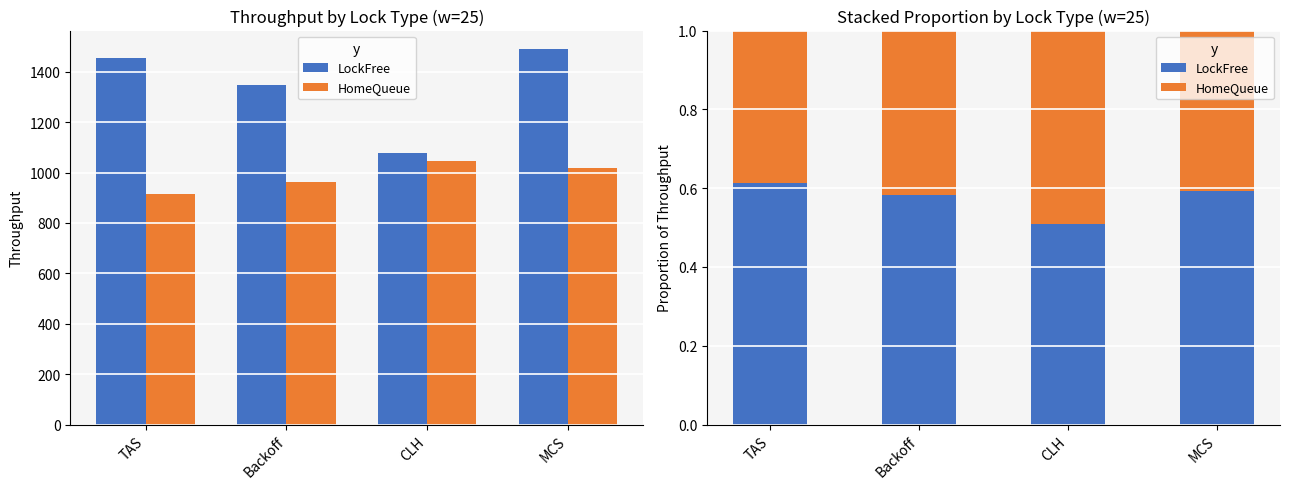

Between TAS and MCS, which series saw the biggest shift?

LockFree